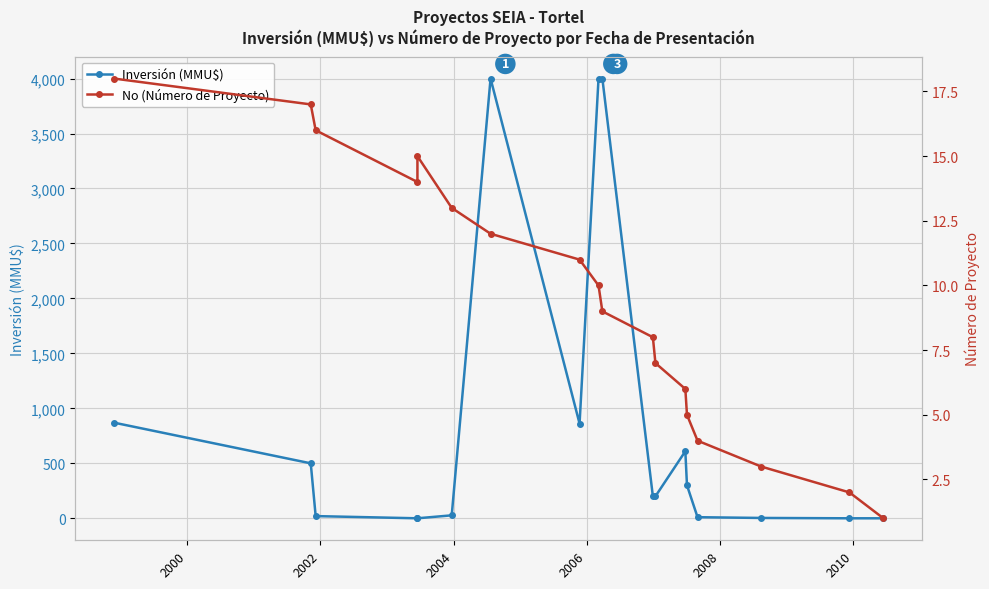

How many intersections are there between Inversión (MMU$) and No (Número de Proyecto)?

3